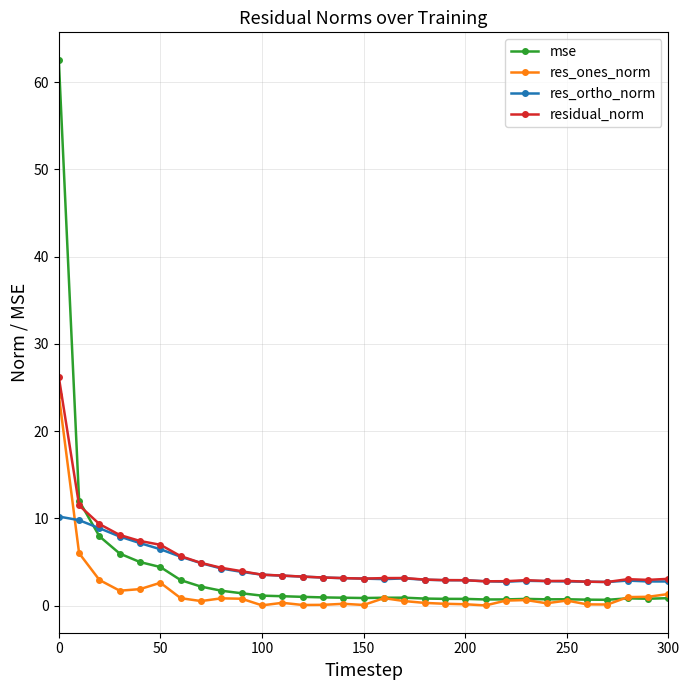

What are all the series names shown in the legend?

mse, res_ones_norm, res_ortho_norm, residual_norm